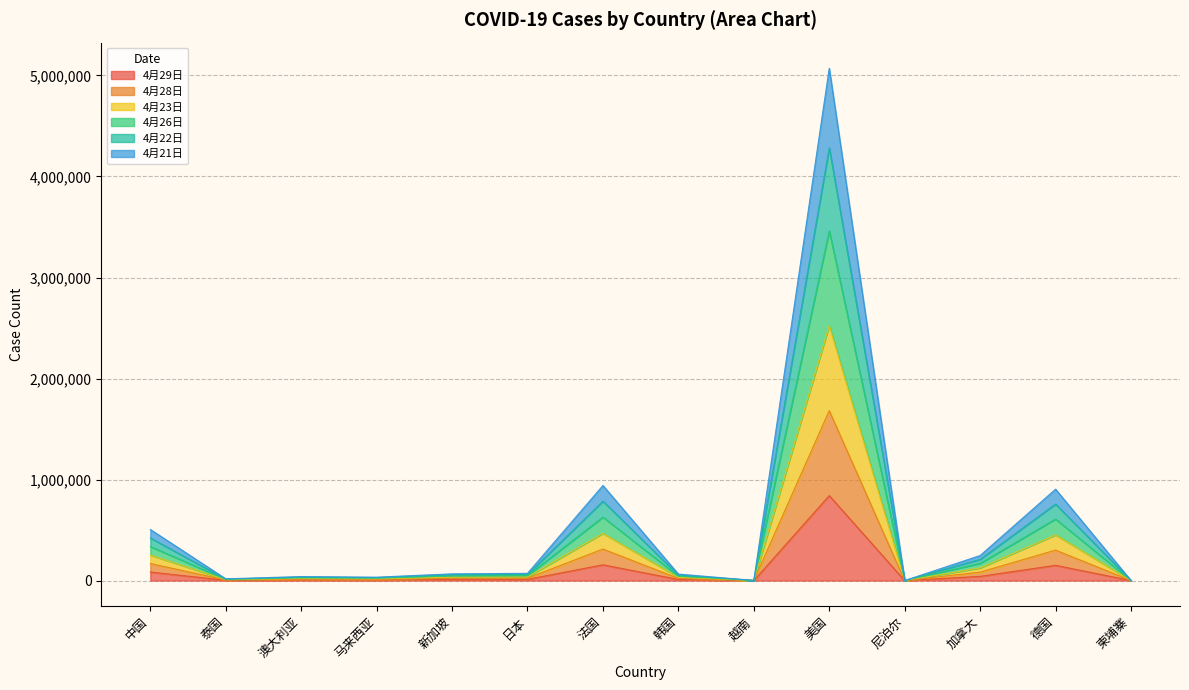

What is the label of the 3rd point from the left?

澳大利亚